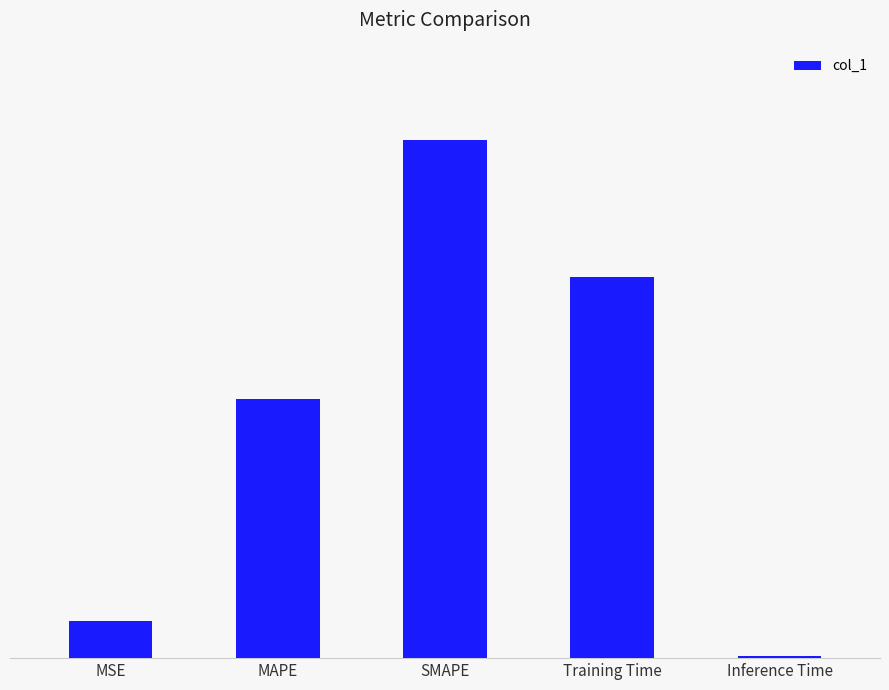

Which label corresponds to the smallest value in the chart?

Inference Time